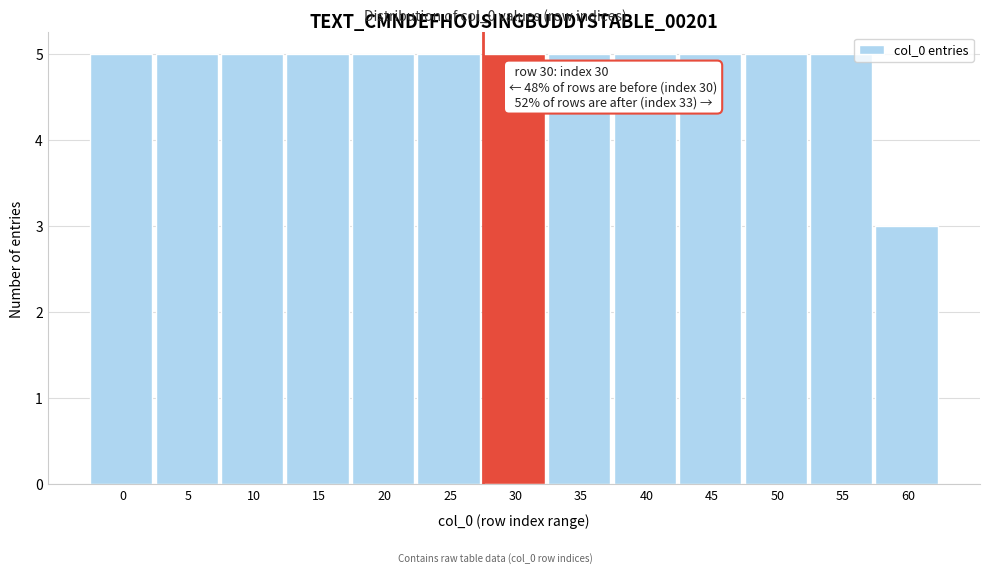

Reading left to right, what are all the values shown in this chart?

0=5	5=5	10=5	15=5	20=5	25=5	30=5	35=5	40=5	45=5	50=5	55=5	60=3